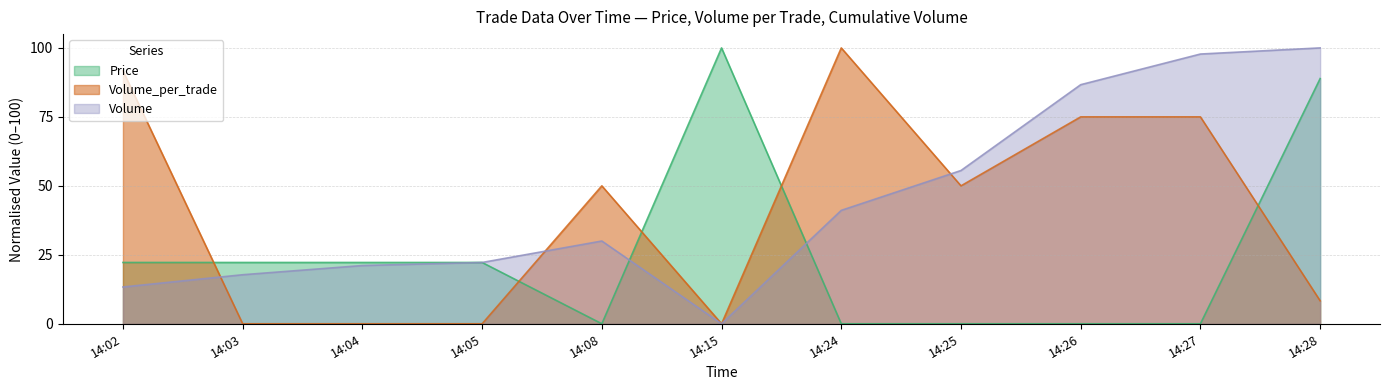

Reading right to left, transcribe all the data shown in this chart.

Price: 88.9	0.0	0.0	0.0	0.0	100.0	0.0	22.2	22.2	22.2	22.2
Volume_per_trade: 8.3	75.0	75.0	50.0	100.0	0.0	50.0	0.0	0.0	0.0	91.7
Volume: 100.0	97.8	86.7	55.6	41.1	0.0	30.0	22.2	21.1	17.8	13.3